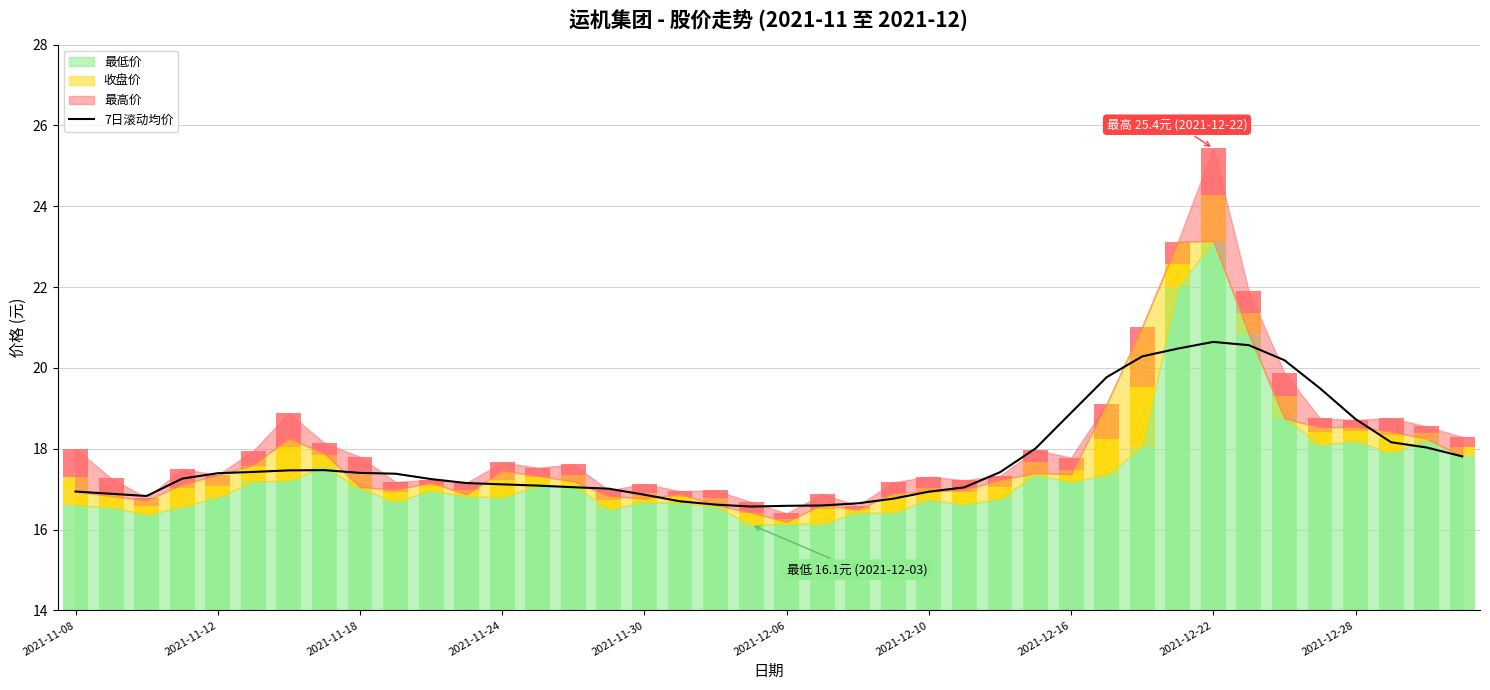

The value at 27 is 30.4. True or false?

False